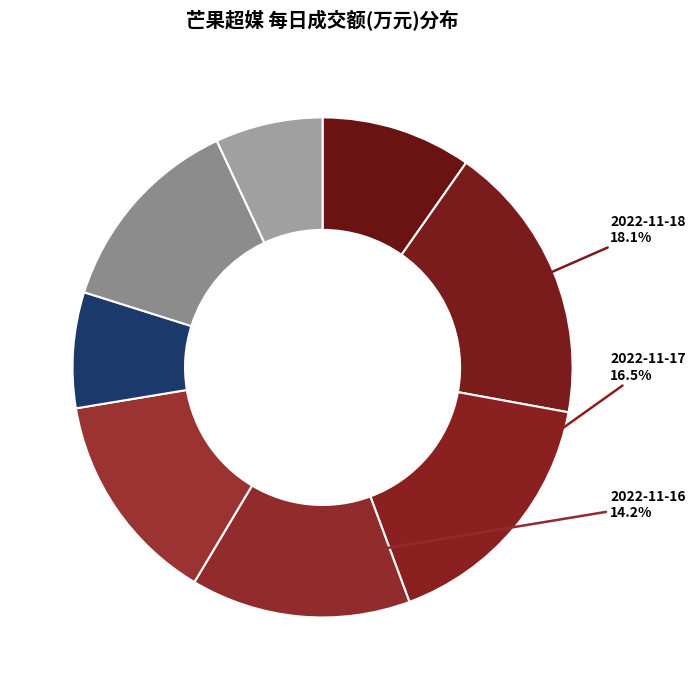

How many slices are in this pie chart?

8